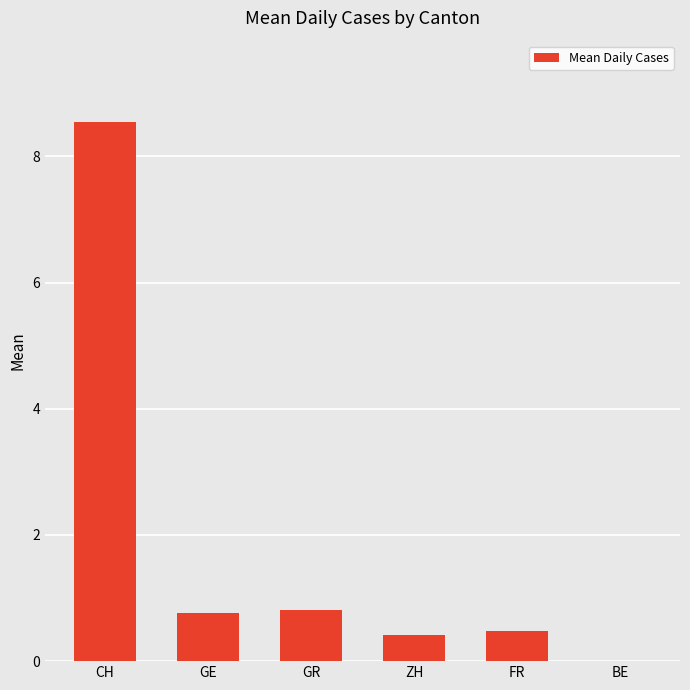

Between FR and GR, which is larger?

GR